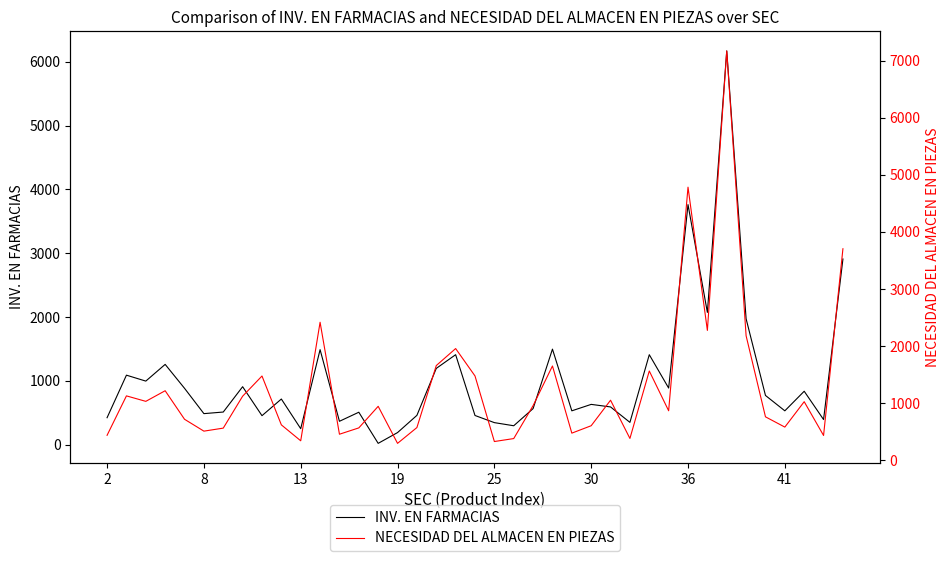

The INV. EN FARMACIAS series shows 630 at 30. True or false?

True